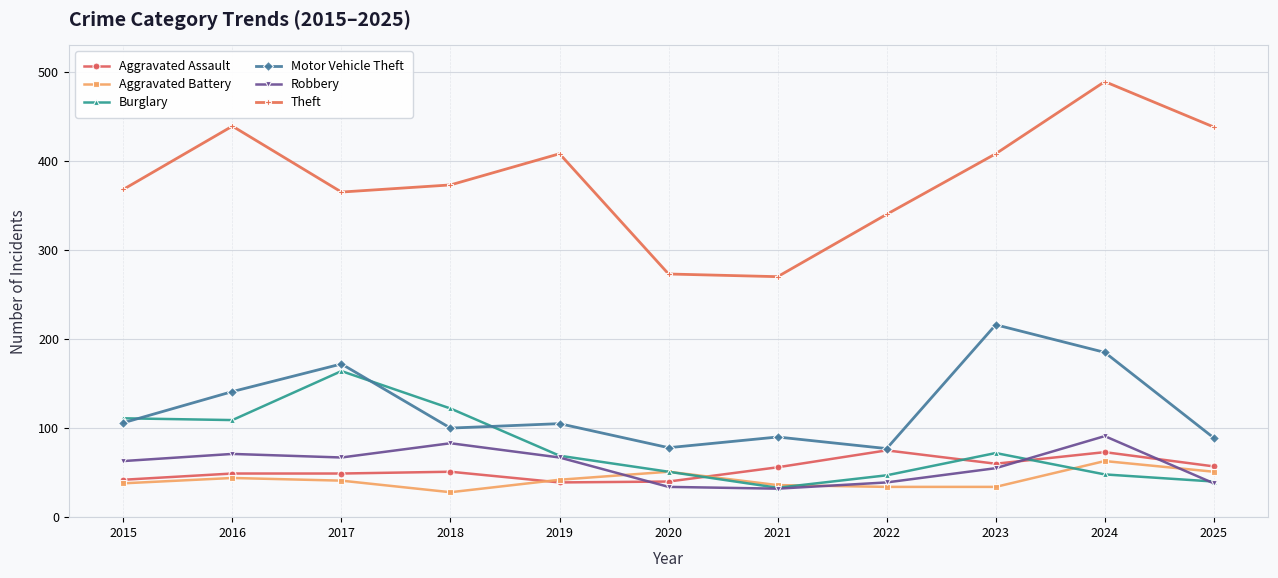

What is the difference between the highest and lowest values at 2021?

238